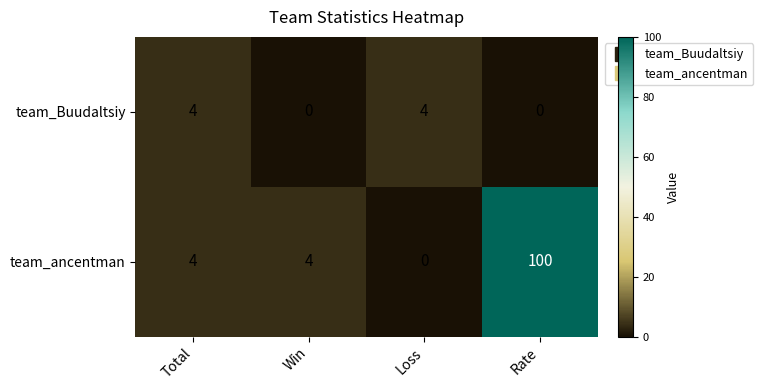

How many data points does each series have?

4